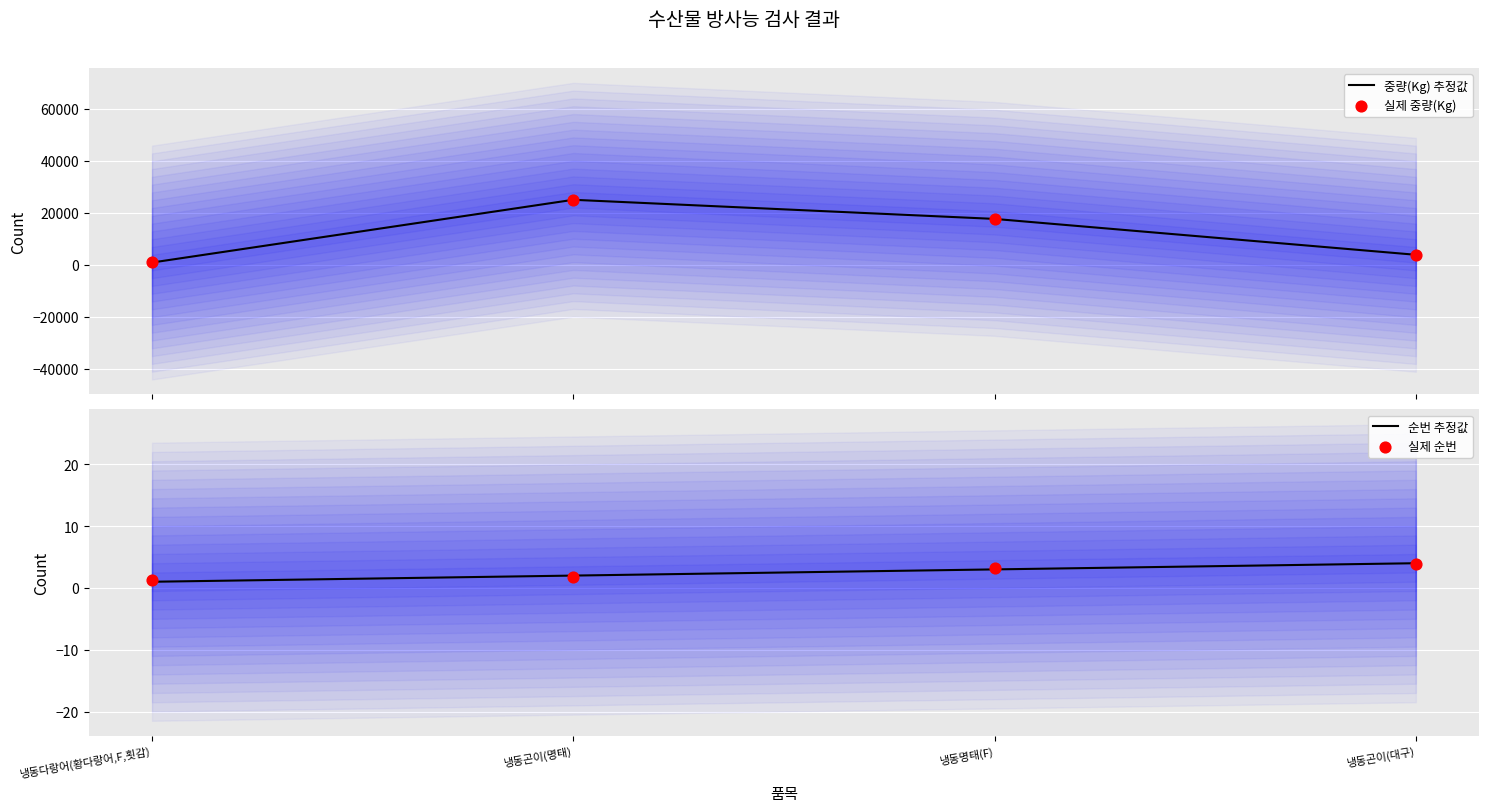

At which category is the sum across all series the highest?

냉동곤이(명태)